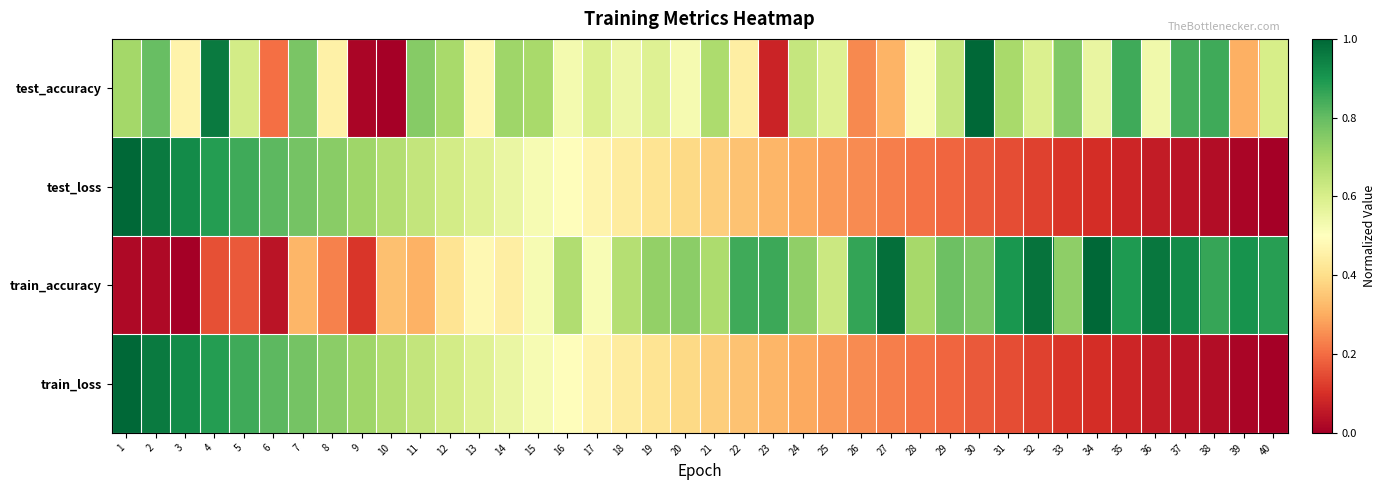

Which series has the widest spread of values?

test_accuracy